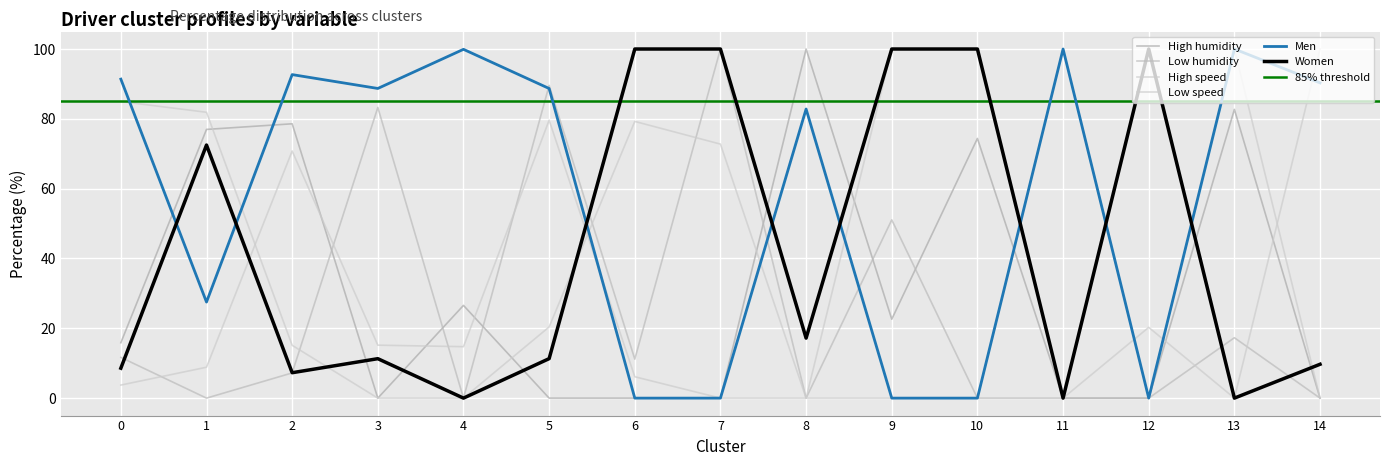

Is this an area chart (filled region under the line)?

No